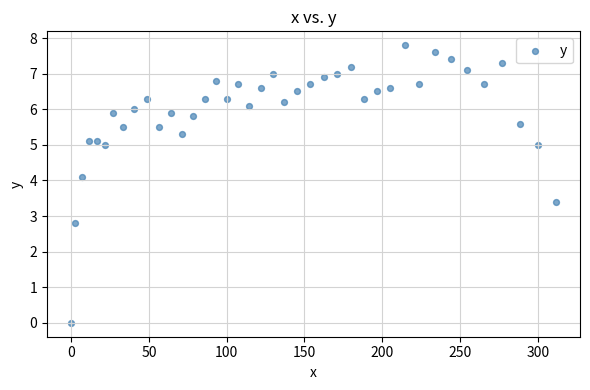

What Y value in the scatter plot is closest to 3?

2.8